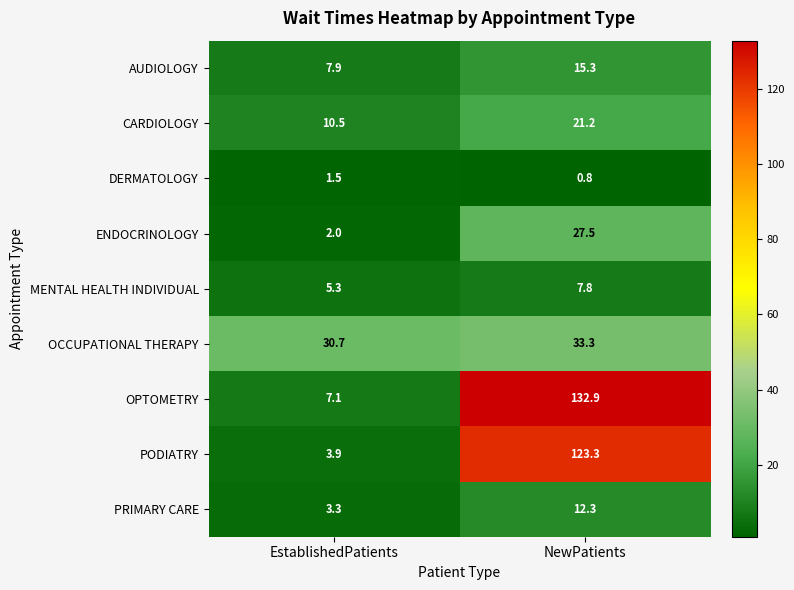

What is the difference between the ENDOCRINOLOGY values at EstablishedPatients and NewPatients?

25.5